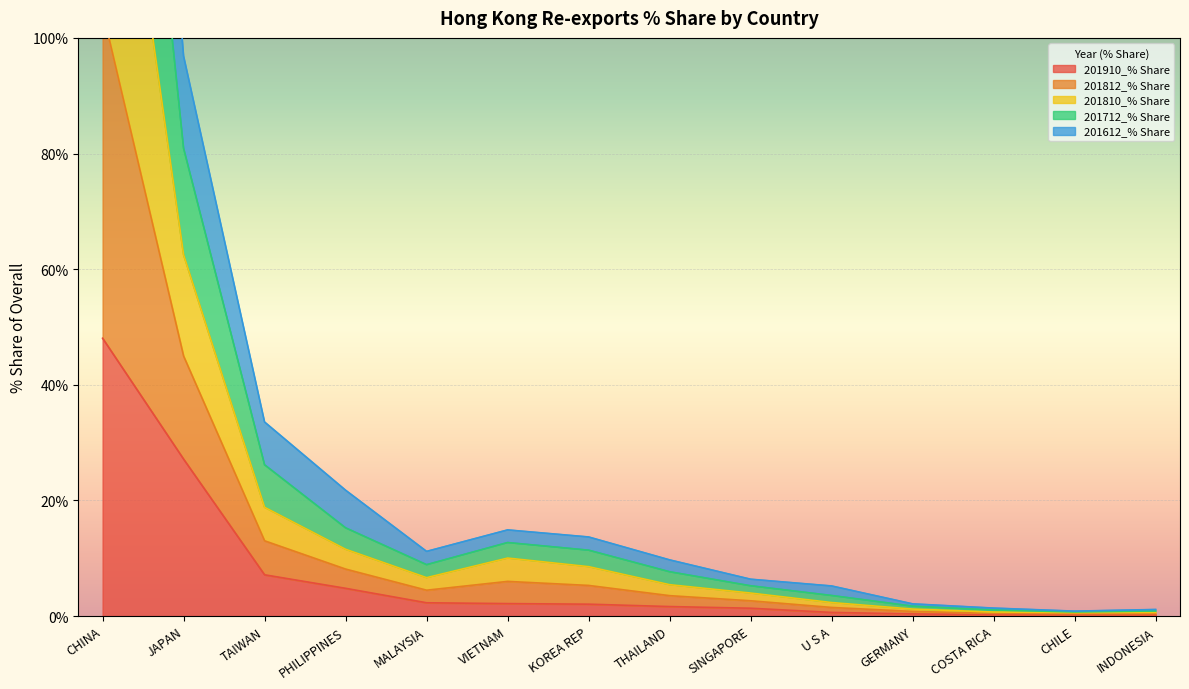

At which label is 201910_% Share closest to 24?

JAPAN